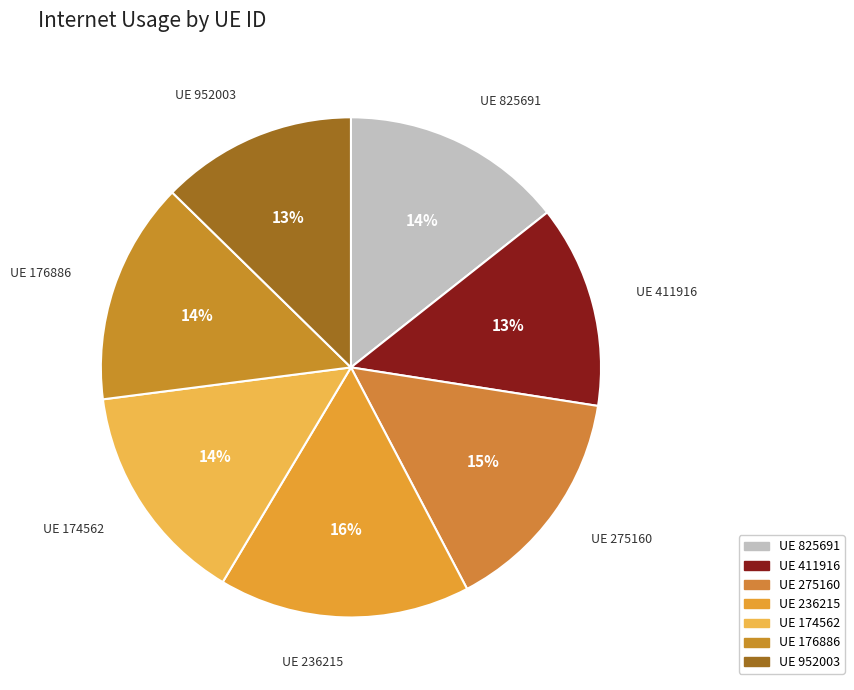

How many slices are in this pie chart?

7